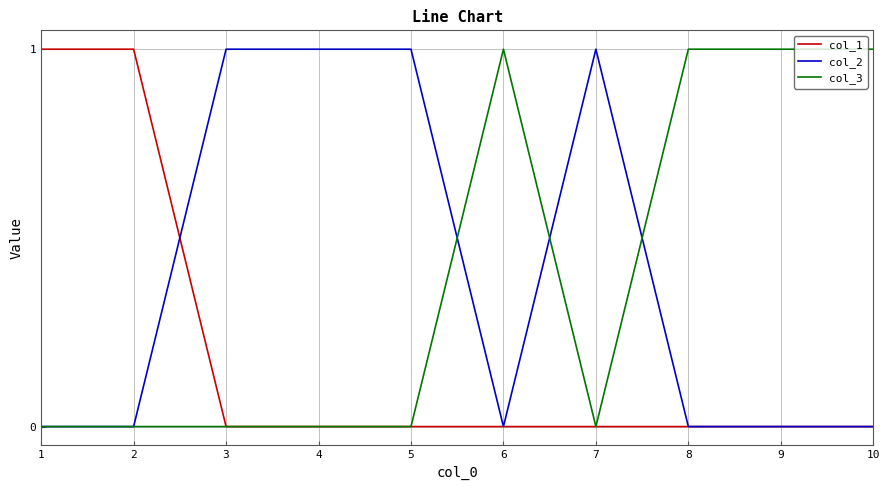

The value of col_3 at 2 is -1. True or false?

False